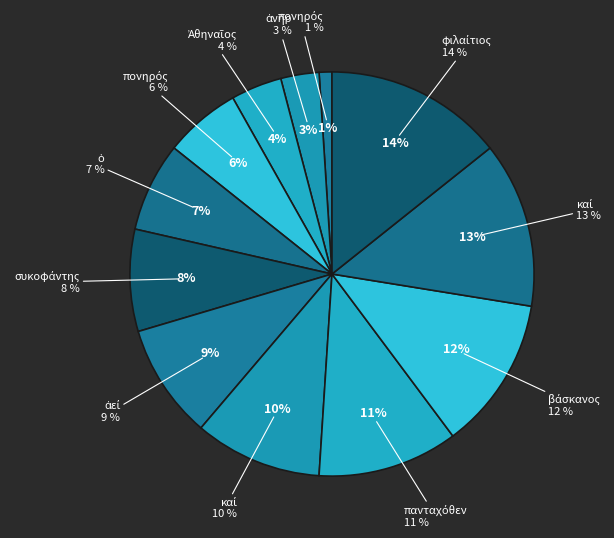

To the nearest percent, what is the difference between the πανταχόθεν and πονηρός slice percentages?

5%